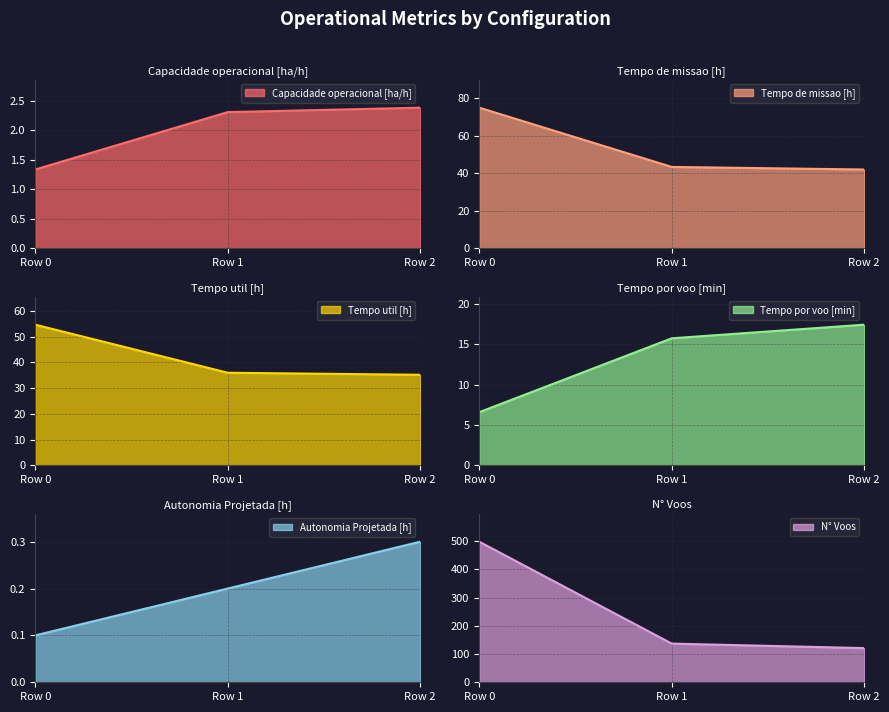

What is the difference between the Tempo por voo [min] values at Row 0 and Row 2?

10.9